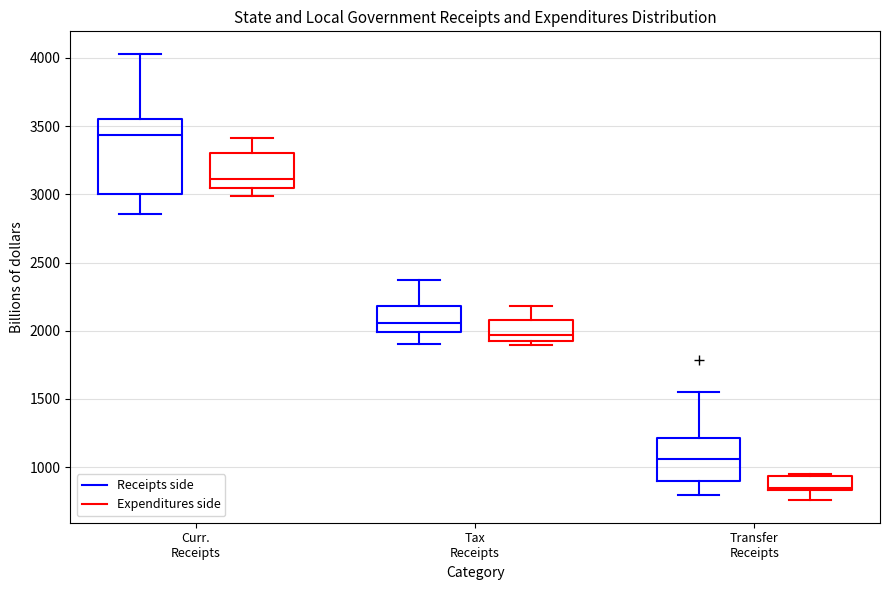

Where is the upper edge of the box for Curr. Receipts (Expenditures side) on the y-axis? The values are not printed on the chart, so give them approximately, as read against the axis.

3300